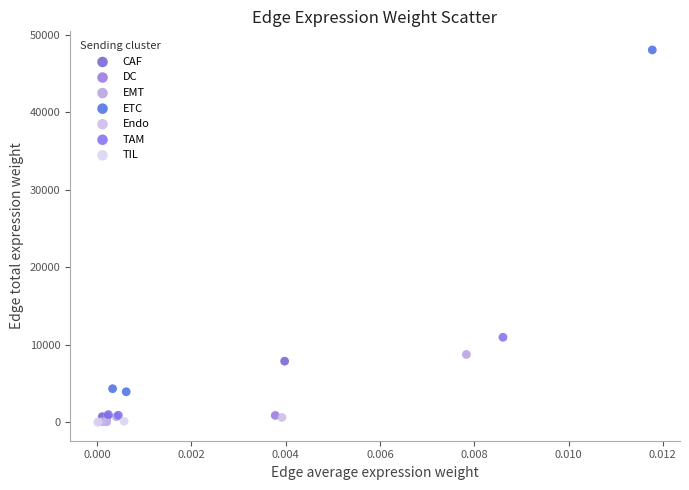

Which series has the widest spread of Y values?

ETC